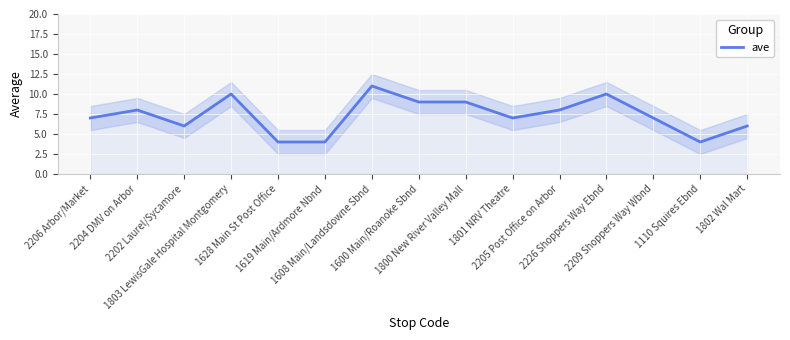

Reading left to right, list all the values displayed in this chart.

7	8	6	10	4	4	11	9	9	7	8	10	7	4	6